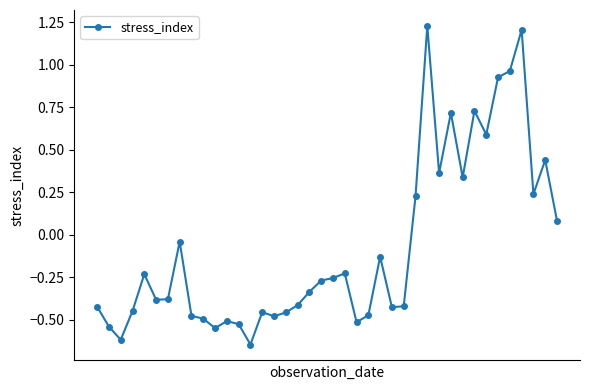

What is the sum of all values?

-3.1